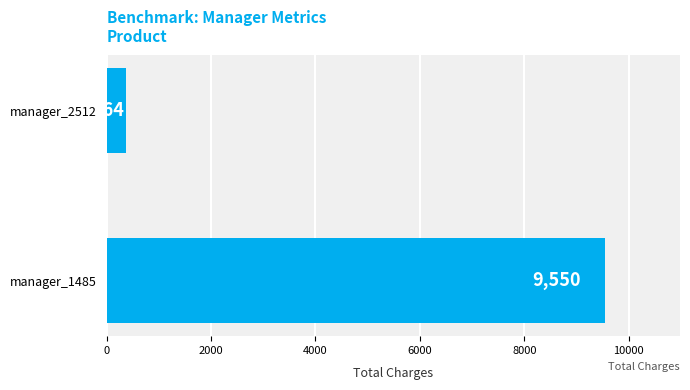

Between manager_2512 and manager_1485, which is larger?

manager_1485